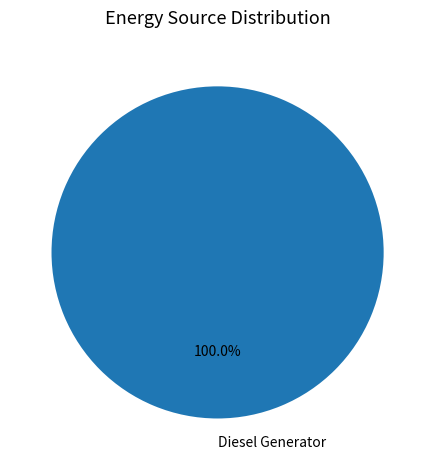

How many segments does this pie chart have?

1